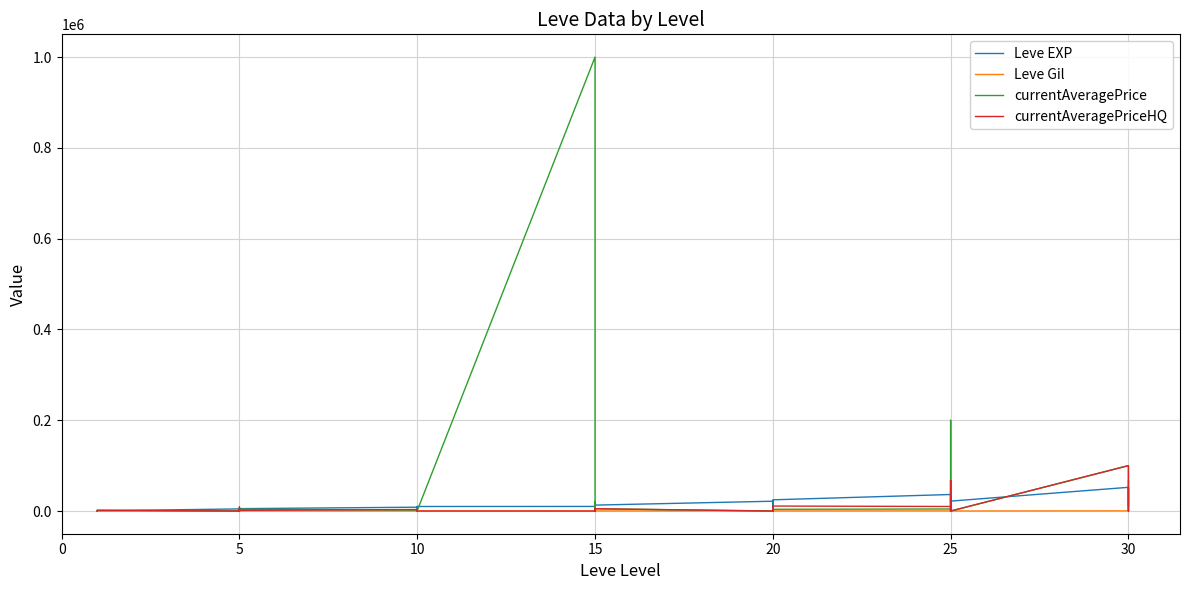

Which series changed the most between 5 and 15?

Leve EXP